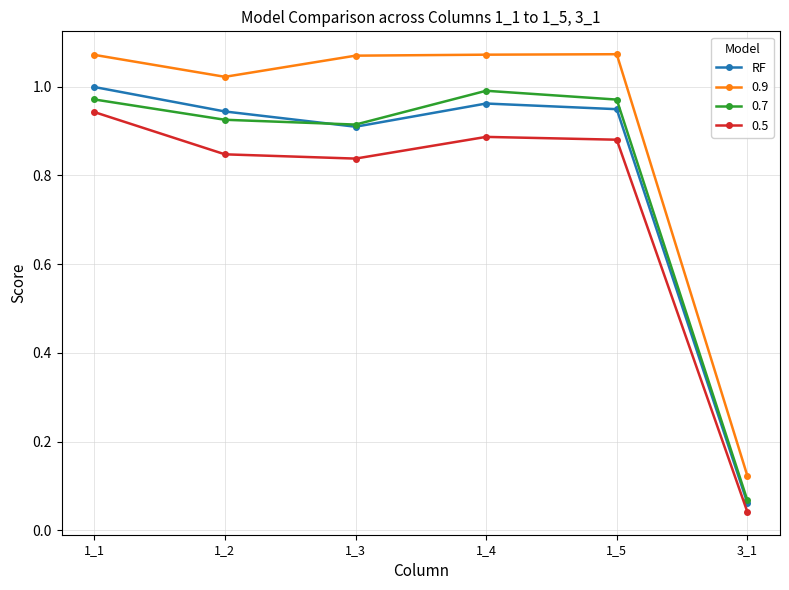

The 0.9 series shows 1.0 at 1_2. True or false?

True